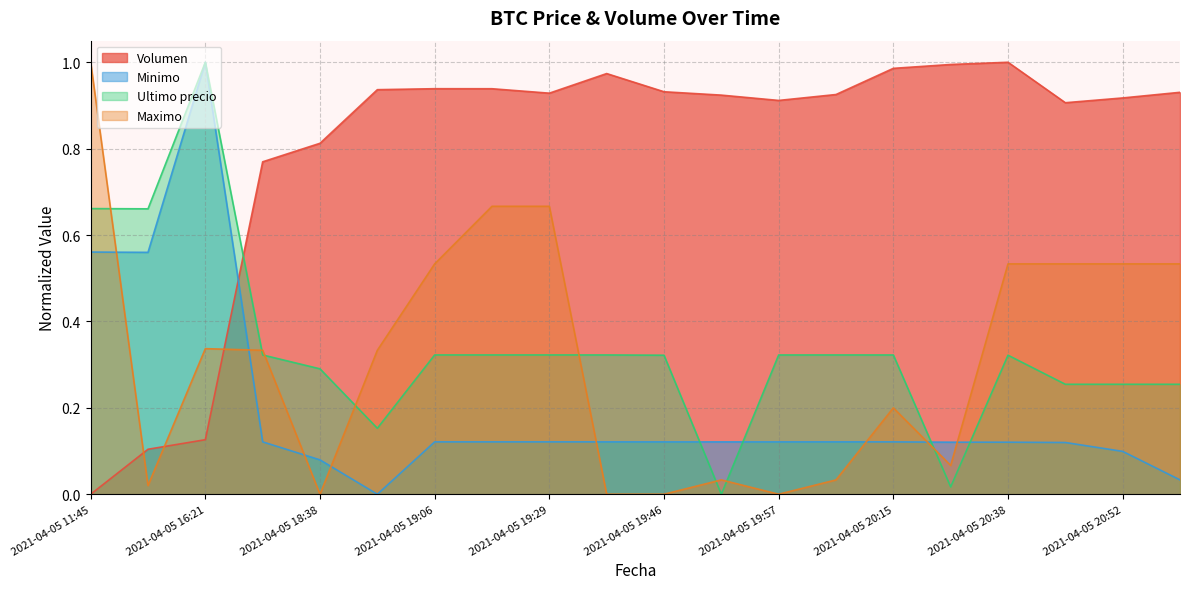

What is the approximate value of Ultimo precio at 2021-04-05 19:38?

0.3